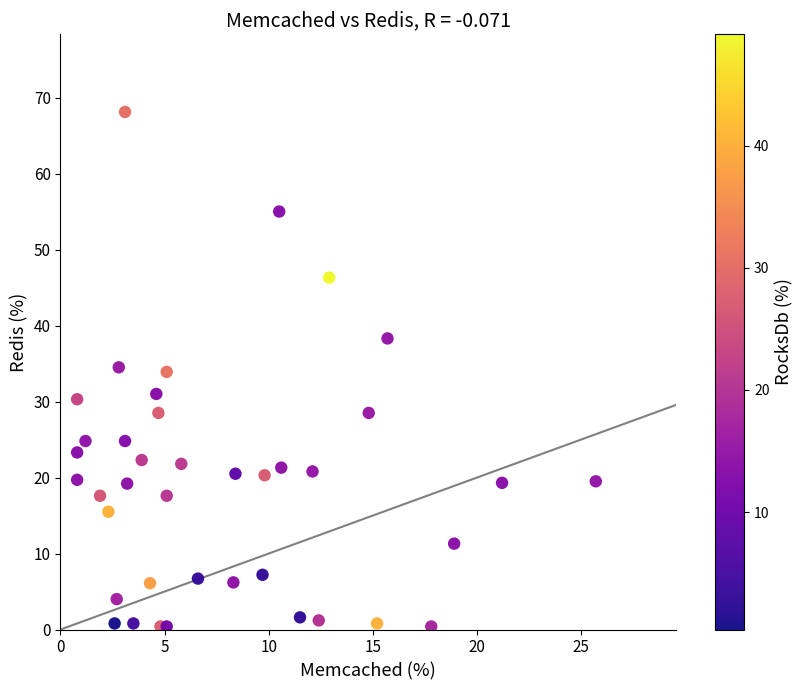

What is the range of X values (max minus min)?

24.9